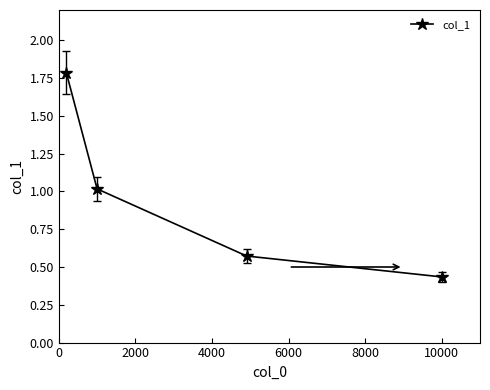

What is the difference between the maximum and minimum values?

1.4